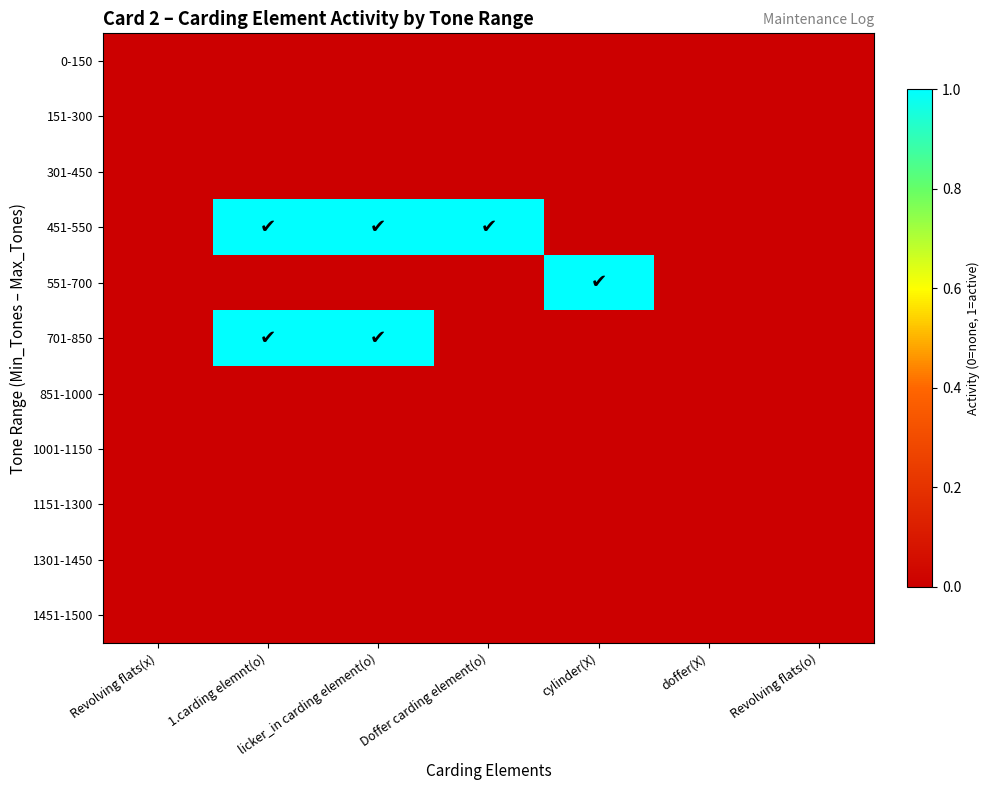

Reading right to left, what are all the values shown in this chart?

0-150: Revolving flats(o)=0	doffer(X)=0	cylinder(X)=0	Doffer carding element(o)=0	licker_in carding element(o)=0	1.carding elemnt(o)=0	Revolving flats(x)=0
151-300: Revolving flats(o)=0	doffer(X)=0	cylinder(X)=0	Doffer carding element(o)=0	licker_in carding element(o)=0	1.carding elemnt(o)=0	Revolving flats(x)=0
301-450: Revolving flats(o)=0	doffer(X)=0	cylinder(X)=0	Doffer carding element(o)=0	licker_in carding element(o)=0	1.carding elemnt(o)=0	Revolving flats(x)=0
451-550: Revolving flats(o)=0	doffer(X)=0	cylinder(X)=0	Doffer carding element(o)=1	licker_in carding element(o)=1	1.carding elemnt(o)=1	Revolving flats(x)=0
551-700: Revolving flats(o)=0	doffer(X)=0	cylinder(X)=1	Doffer carding element(o)=0	licker_in carding element(o)=0	1.carding elemnt(o)=0	Revolving flats(x)=0
701-850: Revolving flats(o)=0	doffer(X)=0	cylinder(X)=0	Doffer carding element(o)=0	licker_in carding element(o)=1	1.carding elemnt(o)=1	Revolving flats(x)=0
851-1000: Revolving flats(o)=0	doffer(X)=0	cylinder(X)=0	Doffer carding element(o)=0	licker_in carding element(o)=0	1.carding elemnt(o)=0	Revolving flats(x)=0
1001-1150: Revolving flats(o)=0	doffer(X)=0	cylinder(X)=0	Doffer carding element(o)=0	licker_in carding element(o)=0	1.carding elemnt(o)=0	Revolving flats(x)=0
1151-1300: Revolving flats(o)=0	doffer(X)=0	cylinder(X)=0	Doffer carding element(o)=0	licker_in carding element(o)=0	1.carding elemnt(o)=0	Revolving flats(x)=0
1301-1450: Revolving flats(o)=0	doffer(X)=0	cylinder(X)=0	Doffer carding element(o)=0	licker_in carding element(o)=0	1.carding elemnt(o)=0	Revolving flats(x)=0
1451-1500: Revolving flats(o)=0	doffer(X)=0	cylinder(X)=0	Doffer carding element(o)=0	licker_in carding element(o)=0	1.carding elemnt(o)=0	Revolving flats(x)=0